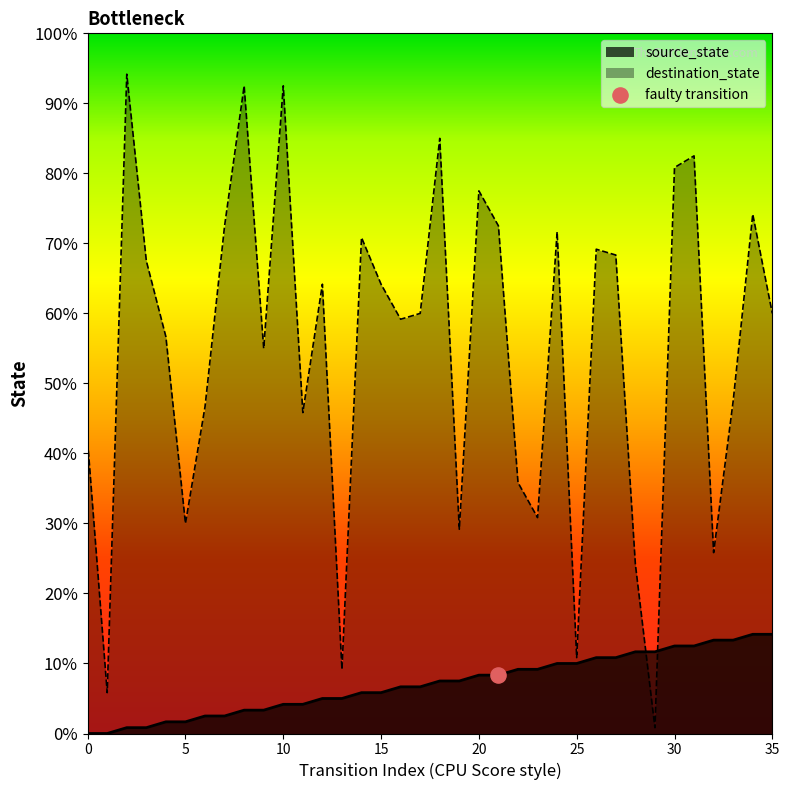

Which series reaches the maximum Y coordinate?

destination_state